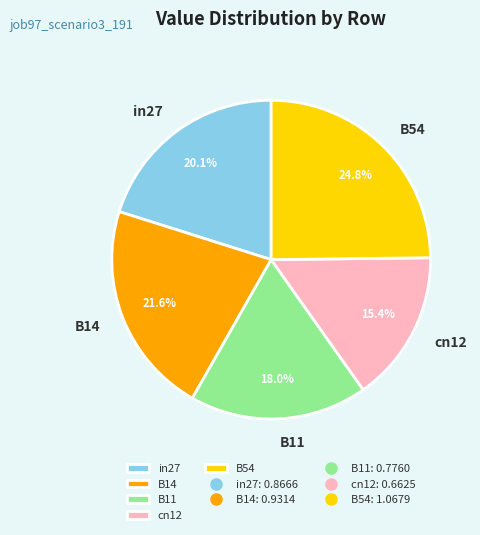

Between in27 and B14, which is larger?

B14